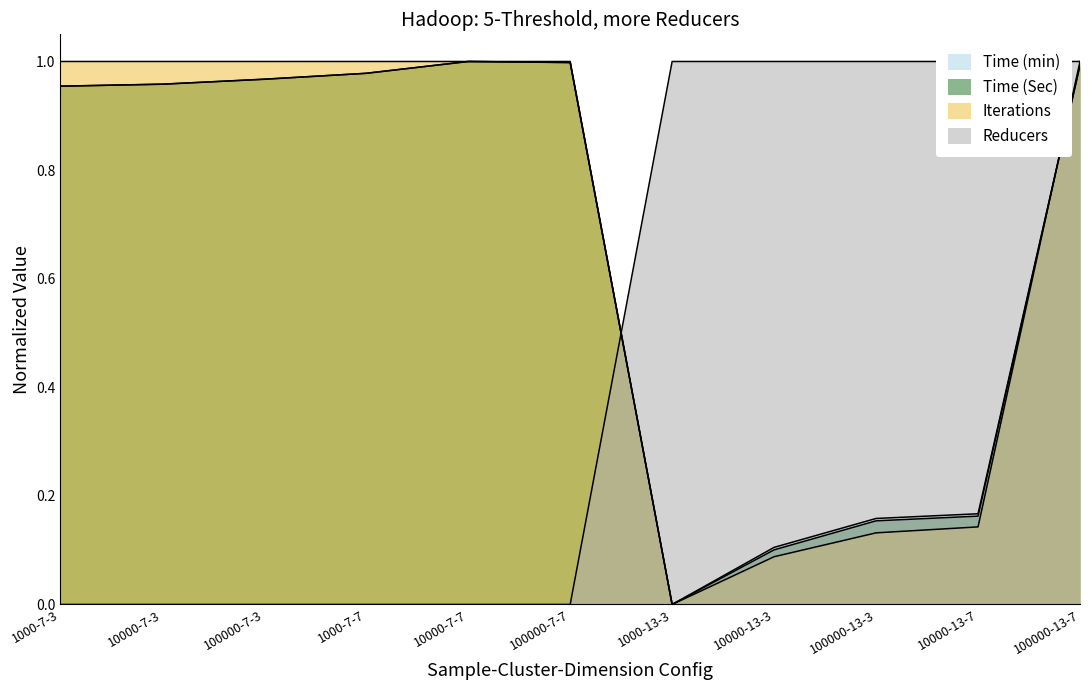

How many interior local valleys does the Time (Sec) series have?

1